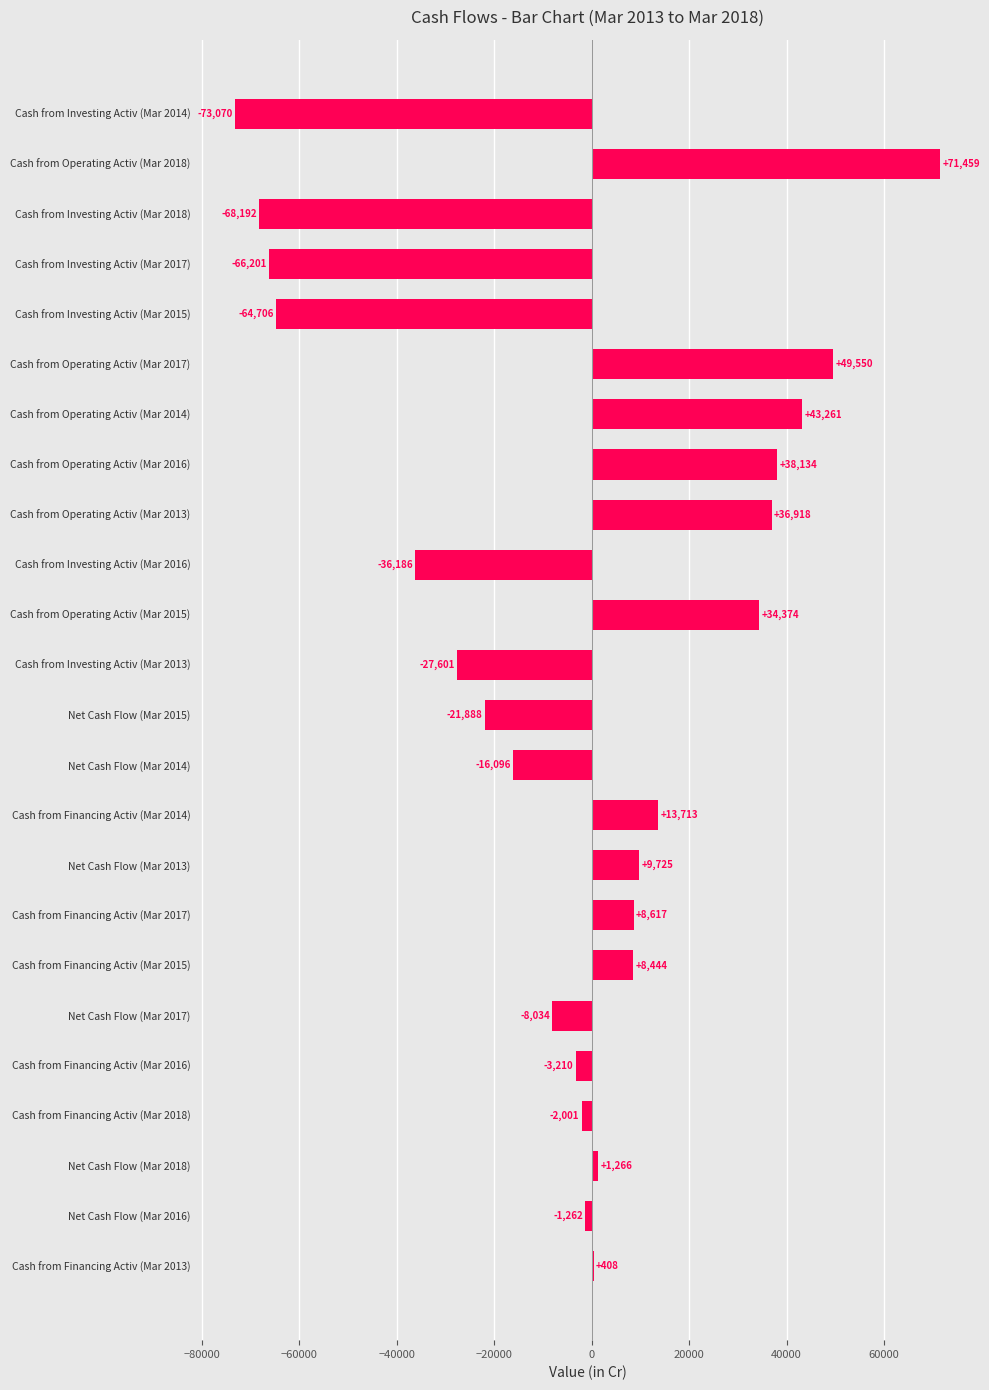

Read the value at Net Cash Flow (Mar 2016), to the nearest 100.

-1300